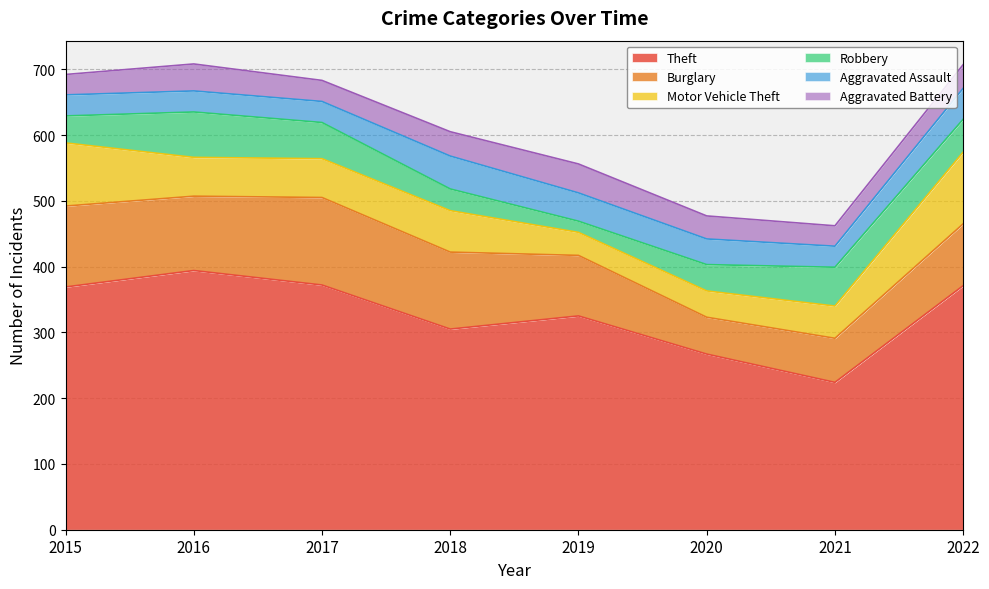

Reading right to left, transcribe all the data shown in this chart.

Theft: 2022=371	2021=224	2020=267	2019=325	2018=305	2017=372	2016=394	2015=369
Burglary: 2022=94	2021=67	2020=56	2019=92	2018=117	2017=133	2016=113	2015=123
Motor Vehicle Theft: 2022=109	2021=49	2020=40	2019=35	2018=63	2017=59	2016=59	2015=96
Robbery: 2022=50	2021=59	2020=40	2019=17	2018=33	2017=55	2016=69	2015=41
Aggravated Assault: 2022=47	2021=32	2020=39	2019=43	2018=50	2017=32	2016=32	2015=32
Aggravated Battery: 2022=36	2021=31	2020=35	2019=44	2018=37	2017=32	2016=41	2015=31